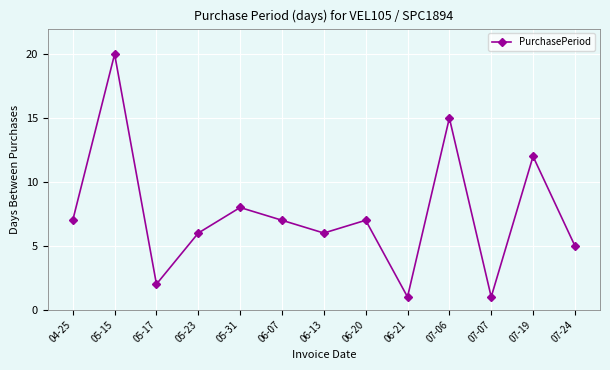

What is the sum of all values?

97